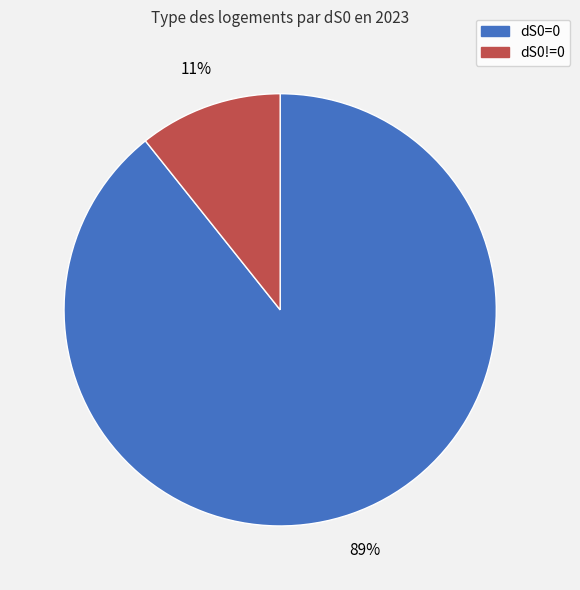

Which slice is the largest?

dS0=0